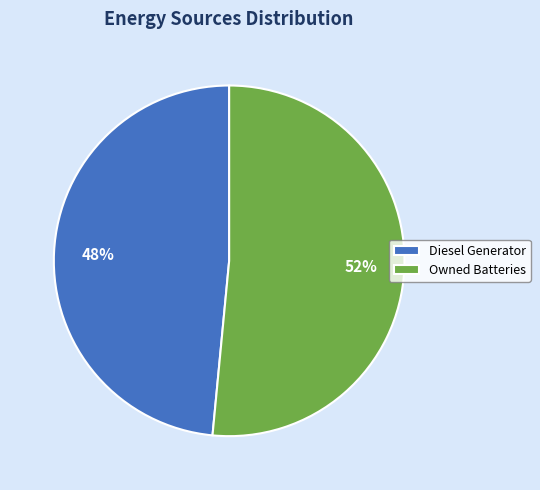

Which has a higher value, Diesel Generator or Owned Batteries?

Owned Batteries